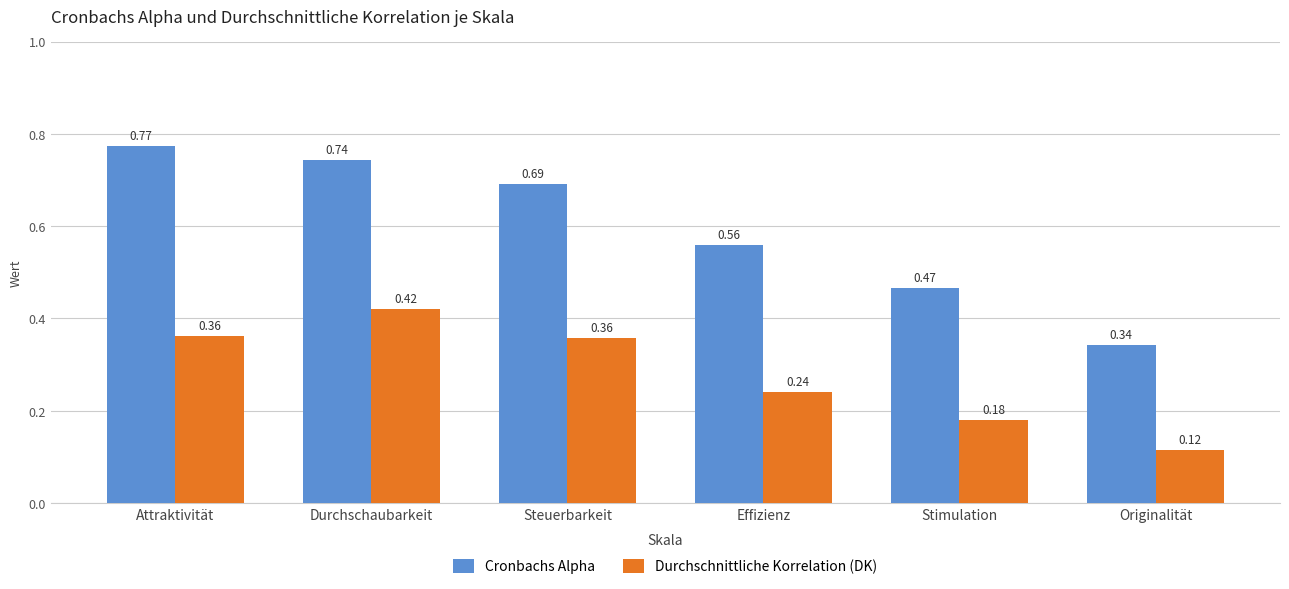

What is the sum of the Cronbachs Alpha values at Durchschaubarkeit and Stimulation?

1.2